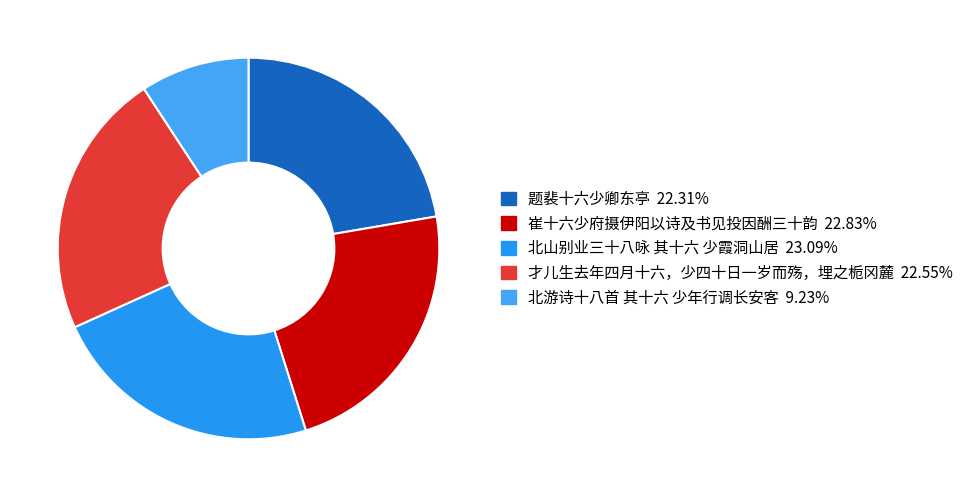

The 北游诗十八首 其十六 少年行调长安客 slice represents 9% of the pie. True or false?

True